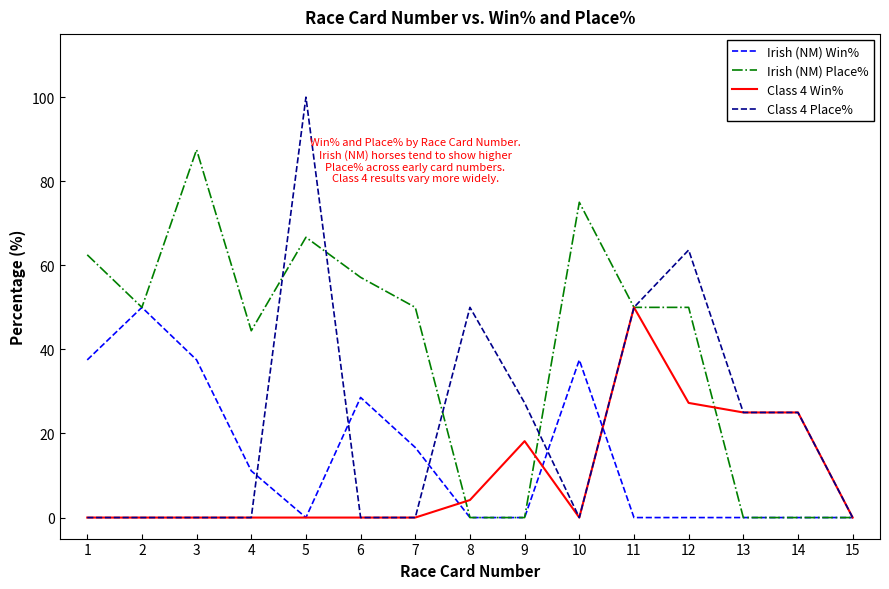

What is the average value of the Irish (NM) Win% series?

14.6